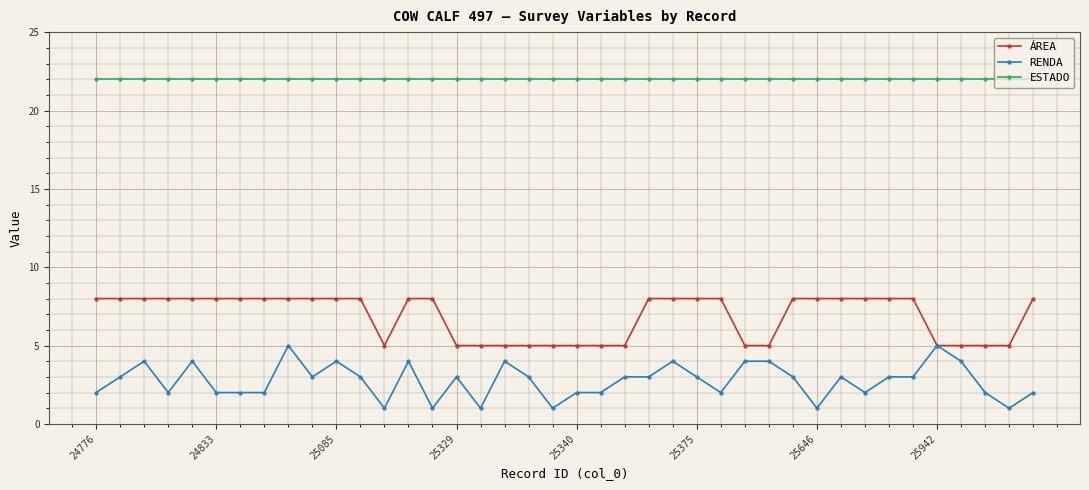

List the series in order of their peak value, highest first.

ESTADO, ÁREA, RENDA